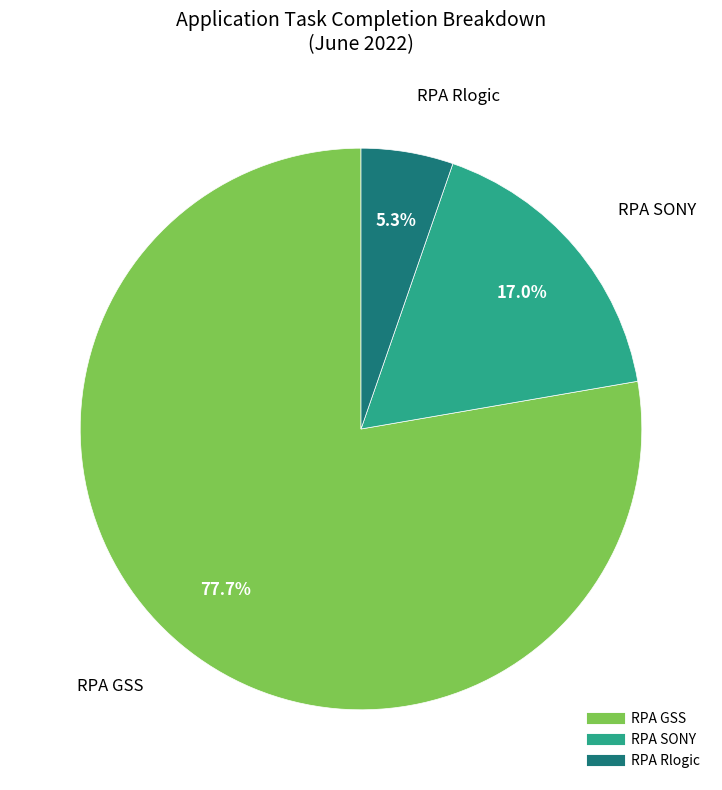

To the nearest percent, what is the difference between the RPA SONY and RPA GSS slice percentages?

61%